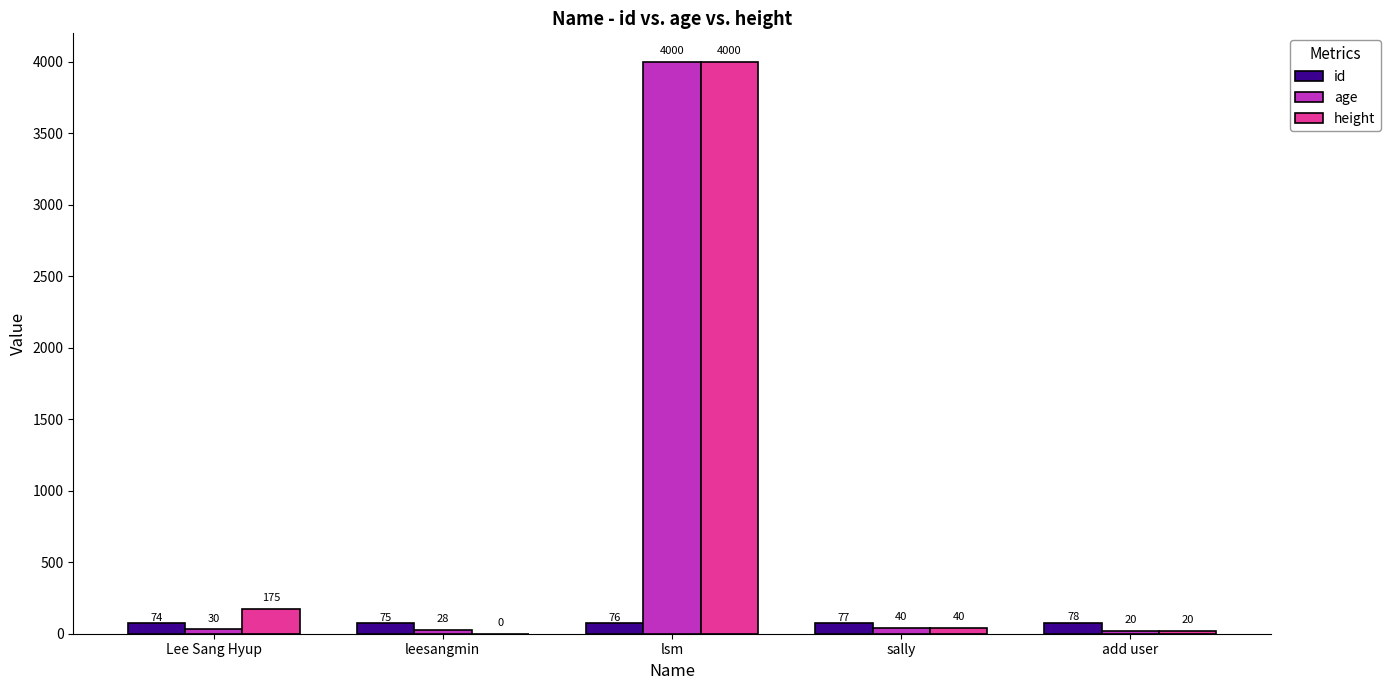

Which category has the highest value in the id series?

add user